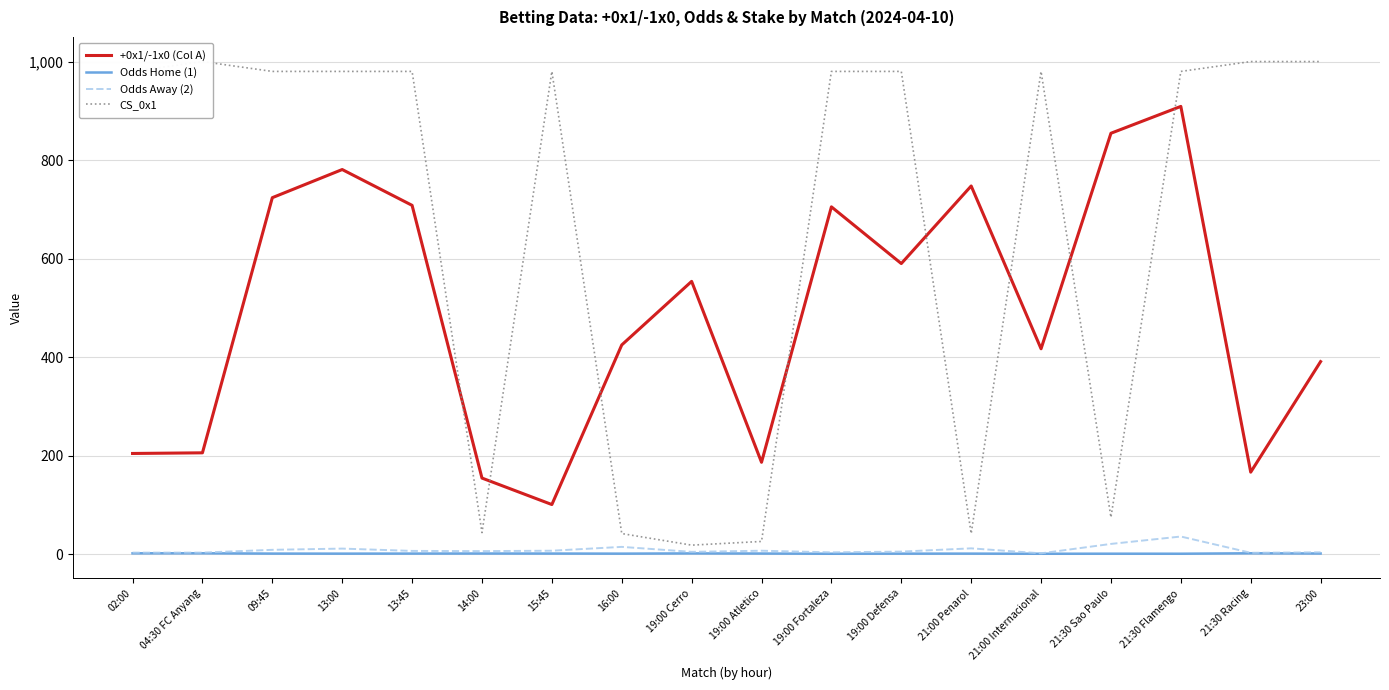

What are all the series names shown in the legend?

+0x1/-1x0 (Col A), Odds Home (1), Odds Away (2), CS_0x1